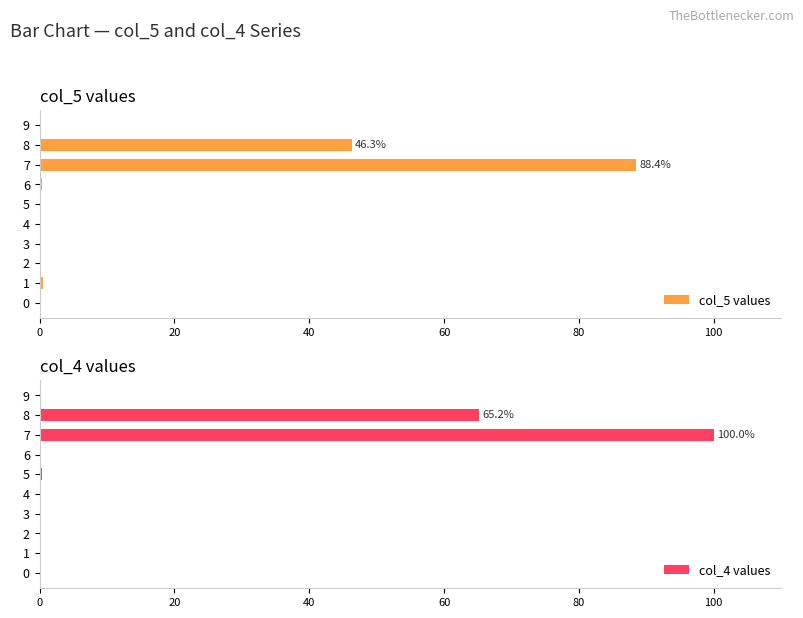

What is the value of the col_4 values bar at the 6th from the left?

0.3